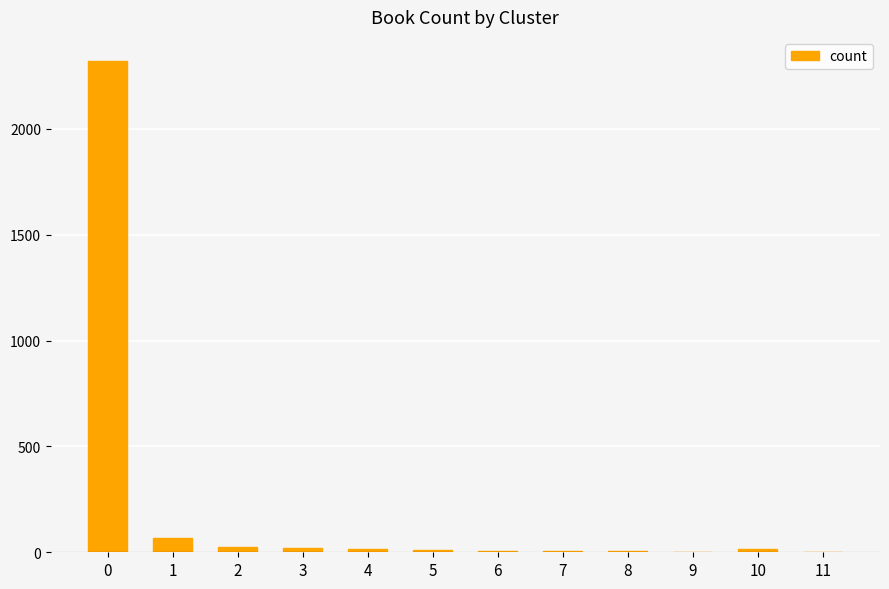

What is the maximum value shown in the chart?

2318